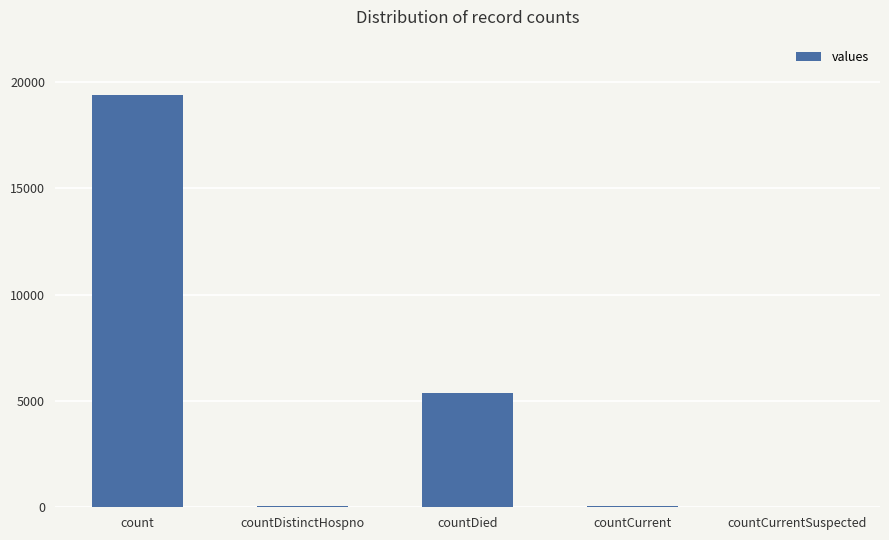

Are the bars horizontal?

No